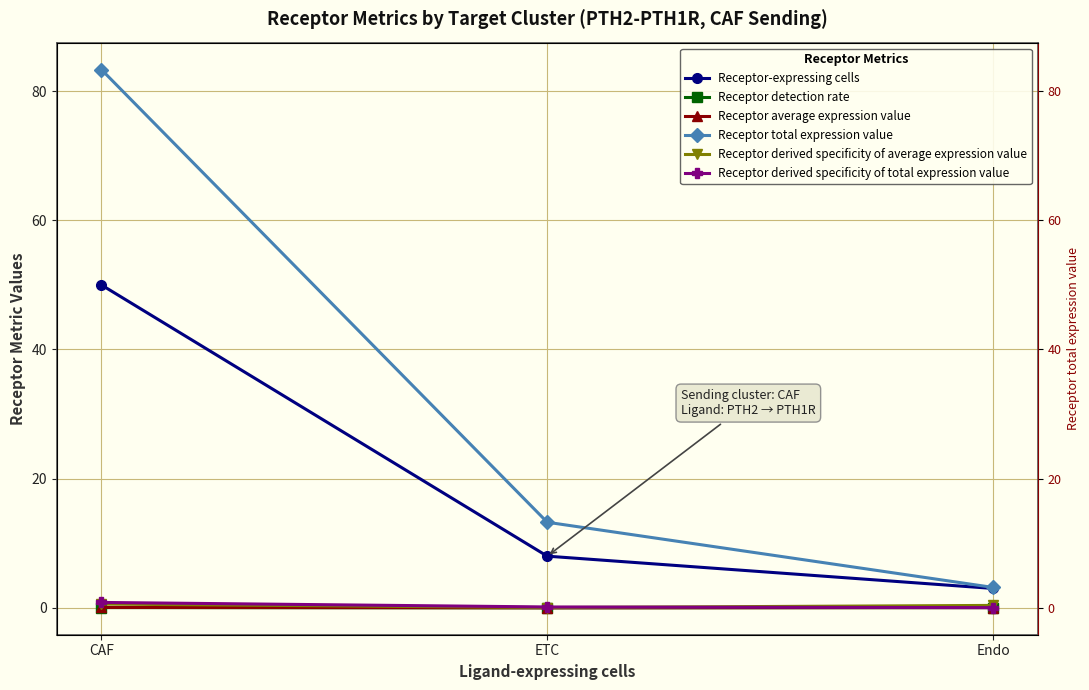

List the labels in order of Receptor derived specificity of total expression value value, largest first.

CAF, ETC, Endo